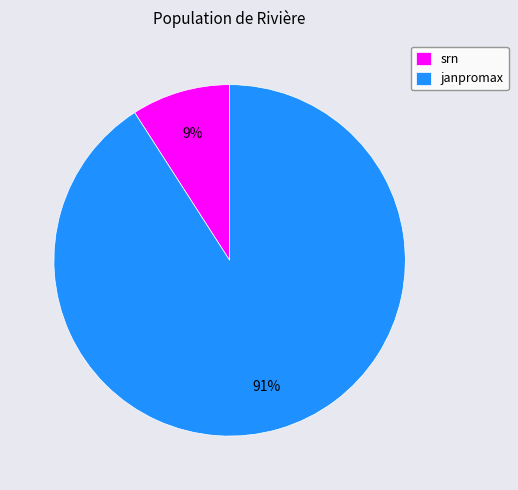

Is srn the majority of the pie?

No